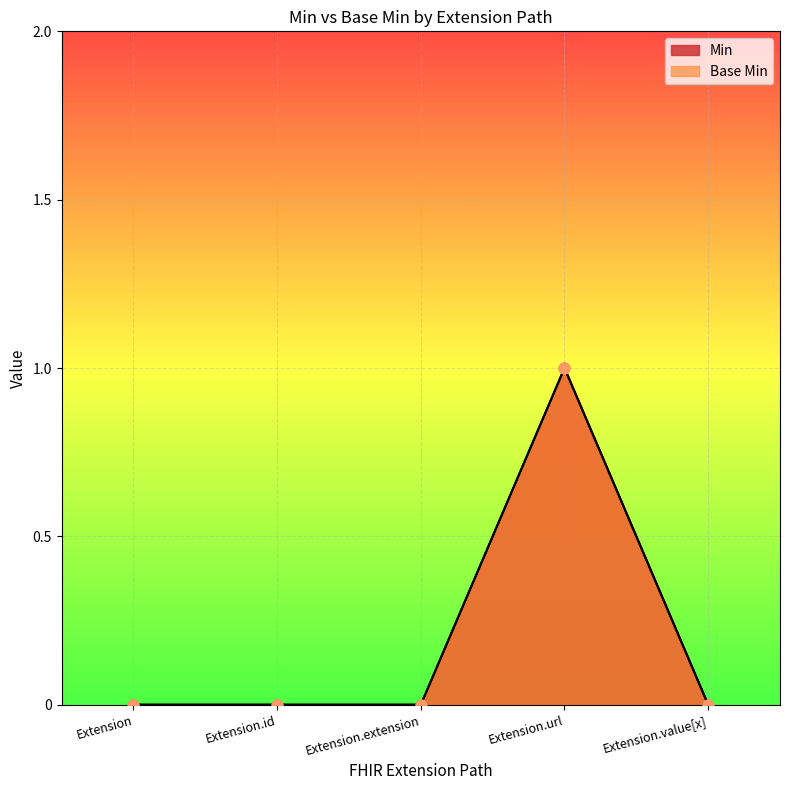

Is the value of Min at Extension.url greater than the value of Base Min at Extension.extension?

Yes